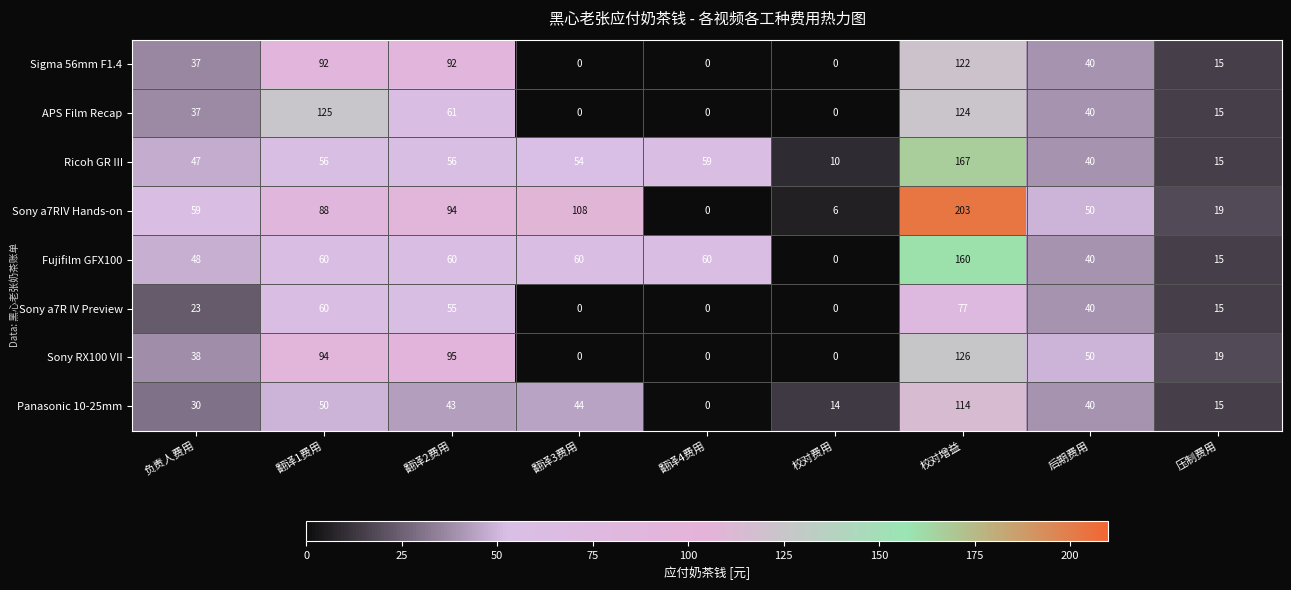

Which series changed the most between 翻译3费用 and 校对增益?

Sony RX100 VII